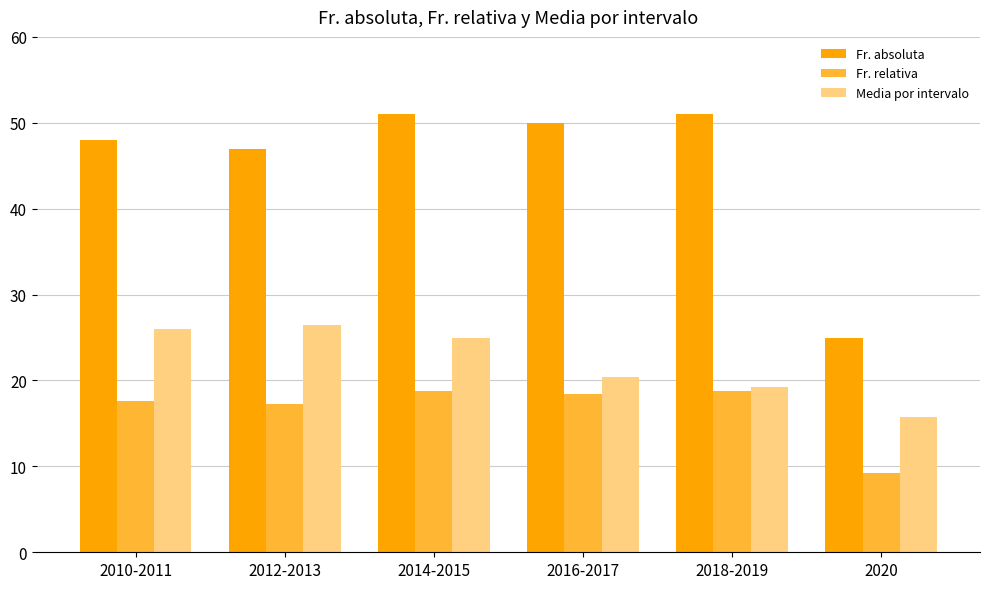

What is the smallest value displayed?

9.2